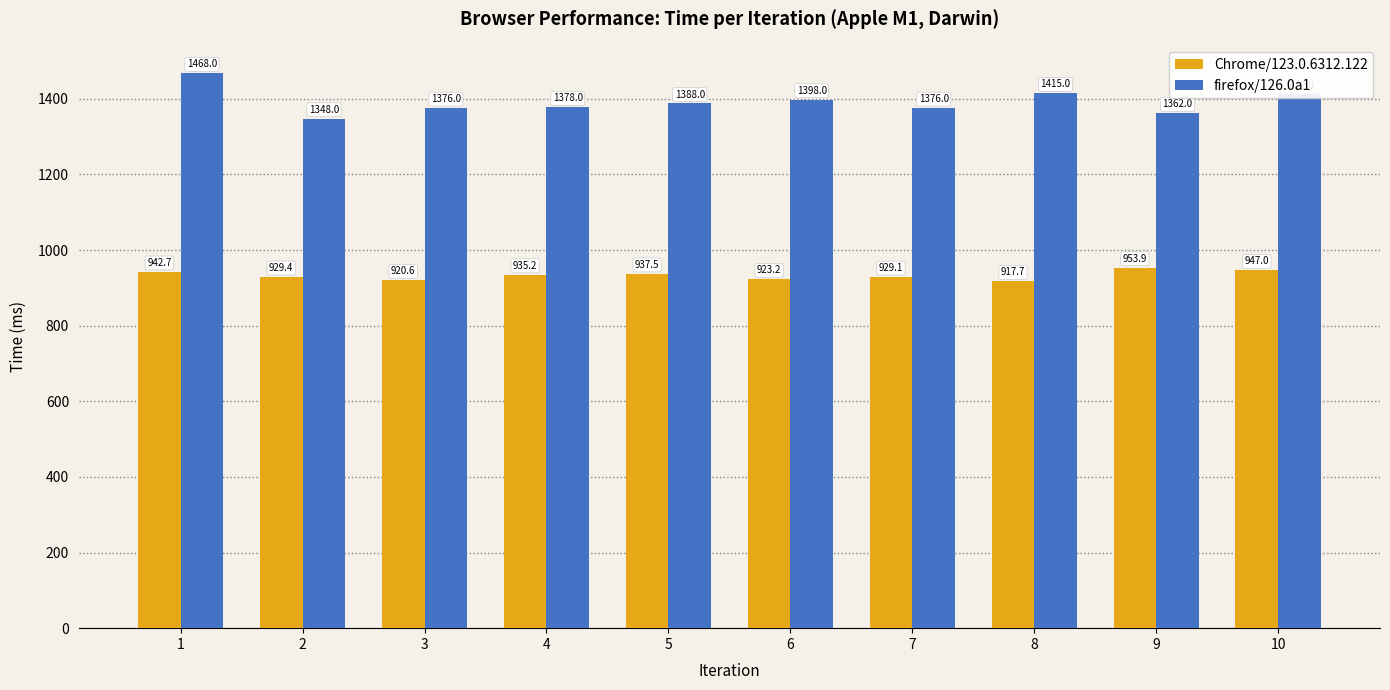

Is the value of Chrome/123.0.6312.122 at 9 greater than the value of firefox/126.0a1 at 9?

No